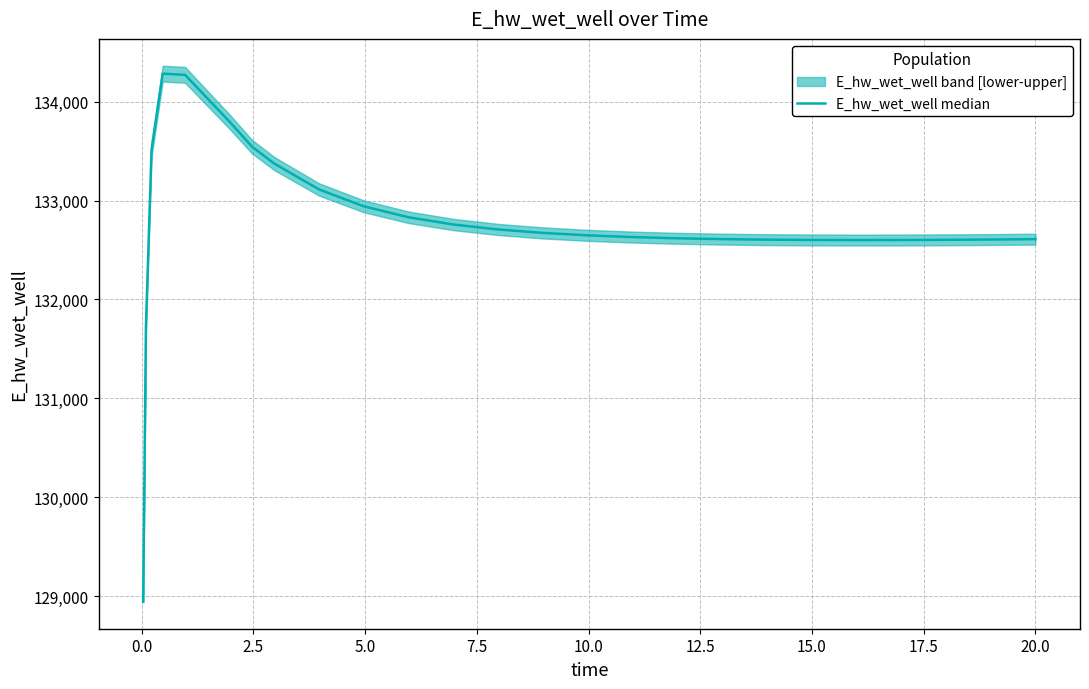

Reading left to right, what are all the values shown in this chart?

128942.1	131728.2	133512.4	134283.6	134271.4	133796.0	133544.6	133373.5	133112.3	132942.0	132831.4	132758.1	132708.2	132673.3	132648.6	132631.1	132618.8	132610.3	132604.9	132601.9	132600.9	132601.4	132603.2	132606.1	132609.9	132610.0